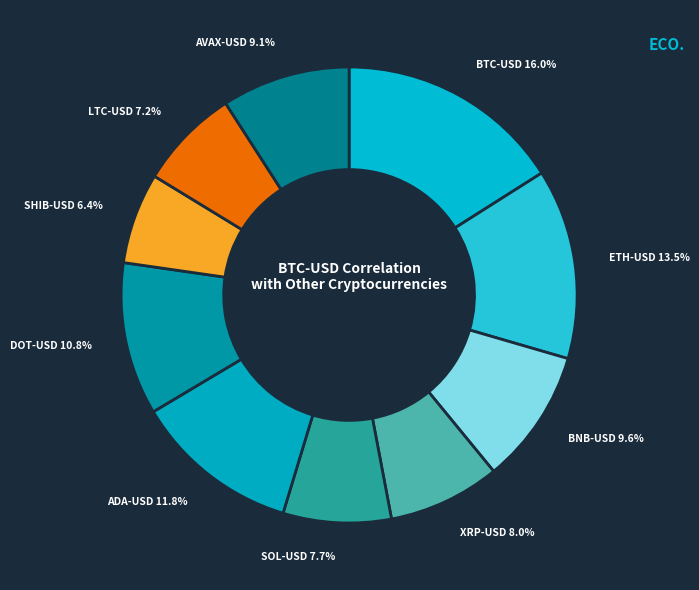

The ADA-USD slice represents 12% of the pie. True or false?

True